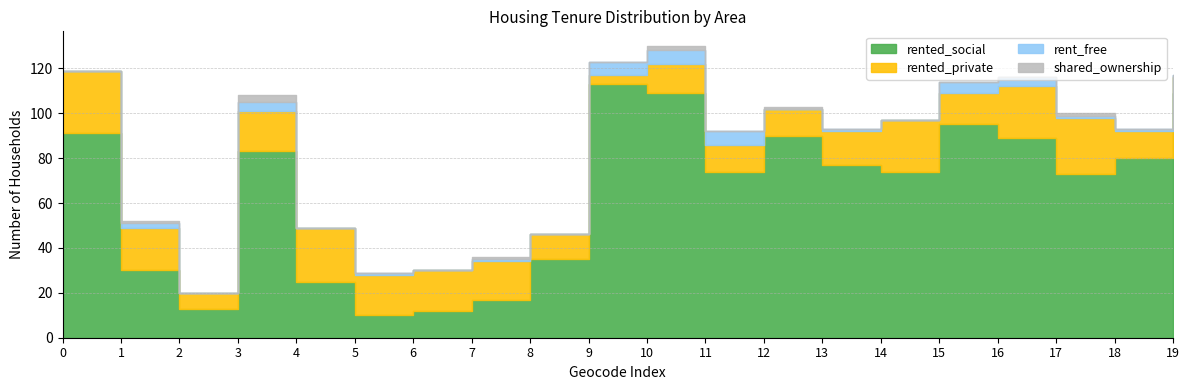

Which series has the largest total across all categories?

rented_social